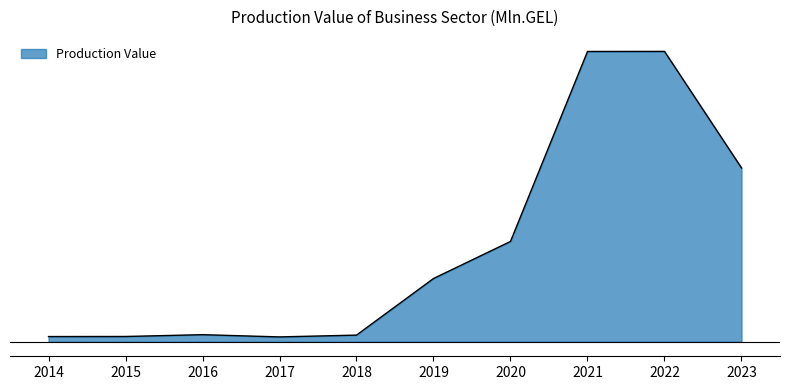

True or false: the data has more than 2 interior local peaks.

False